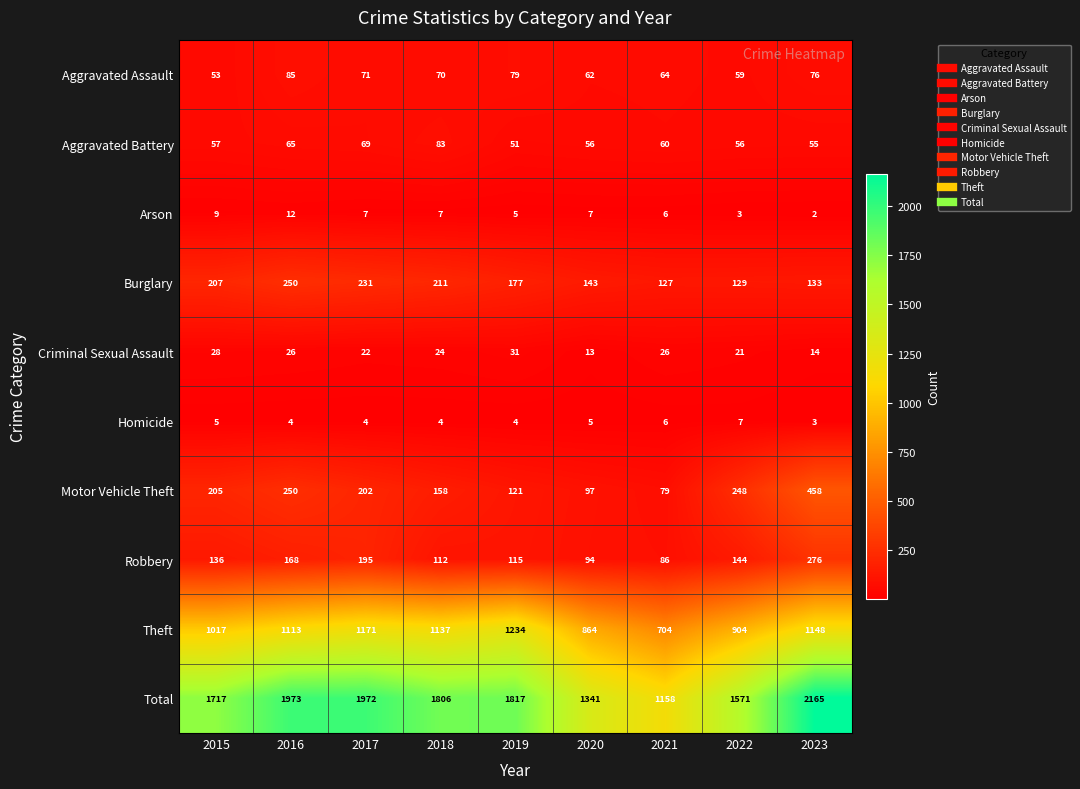

At which category is the sum across all series the highest?

2023